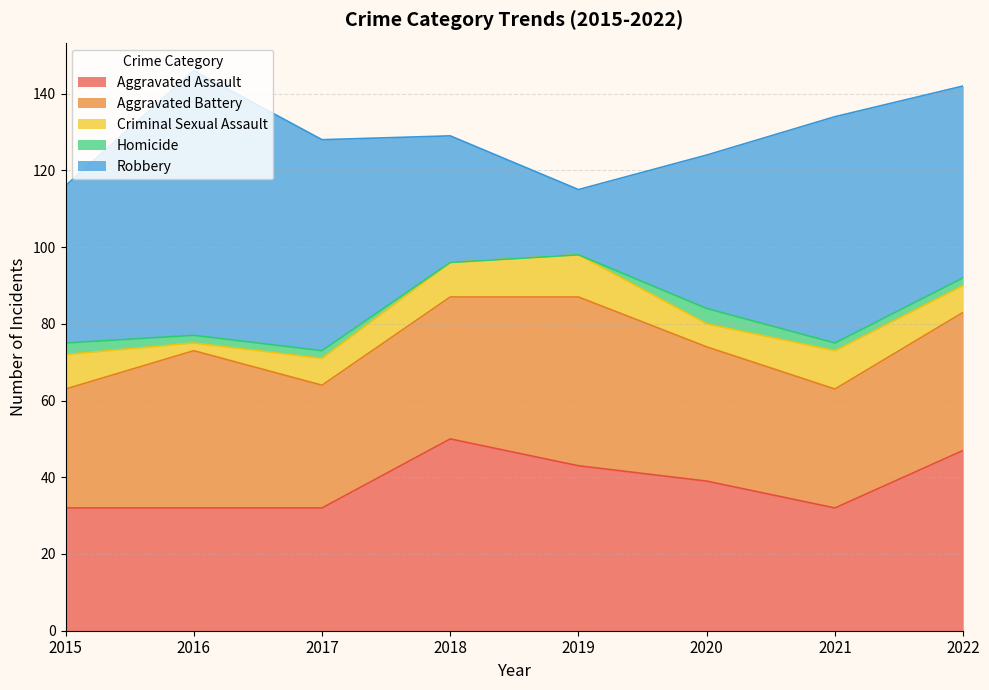

What is the highest value of the Homicide series?

4